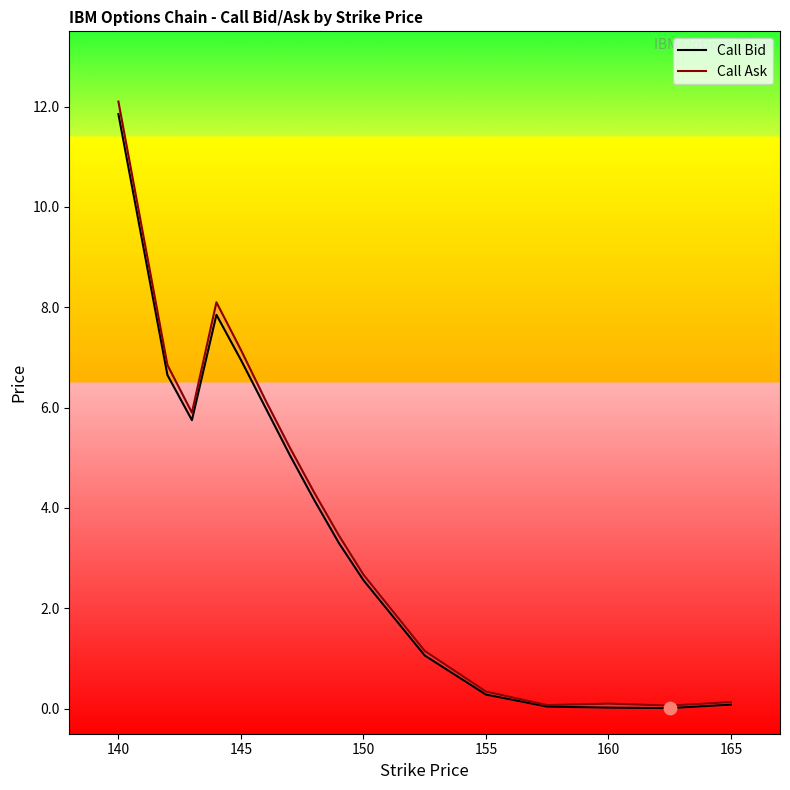

Which series has the largest total across all categories?

Call Ask